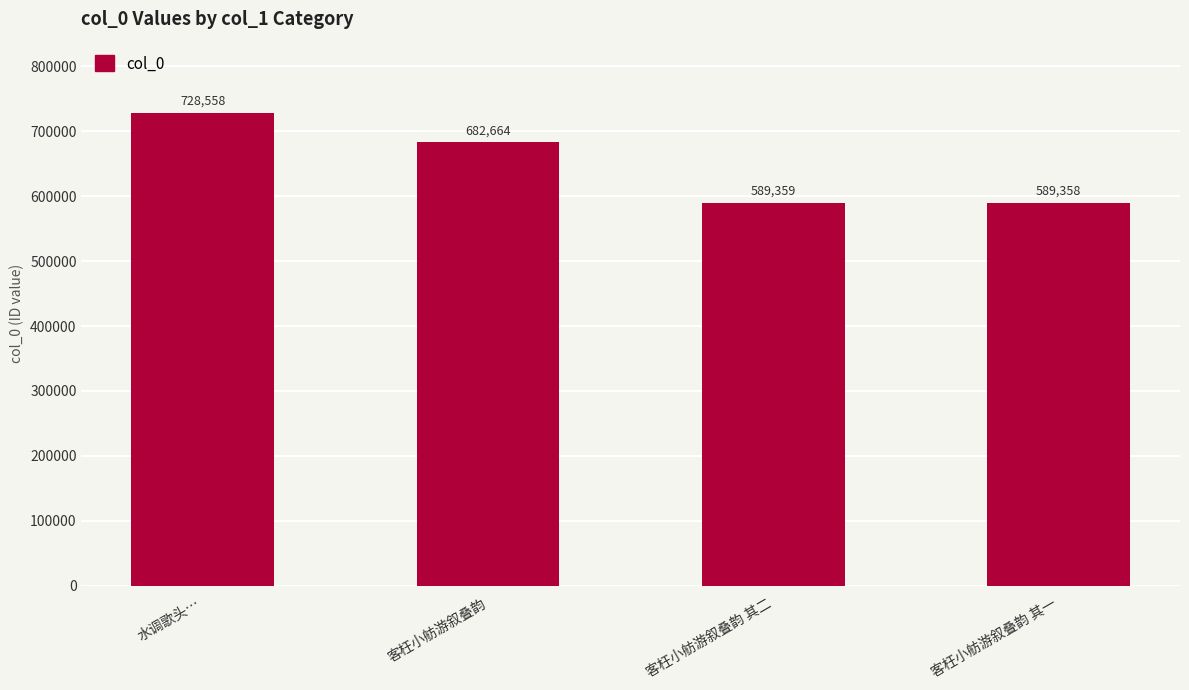

What is the ratio of the value at 客枉小舫游叙叠韵 to the value at 客枉小舫游叙叠韵 其一?

1.2